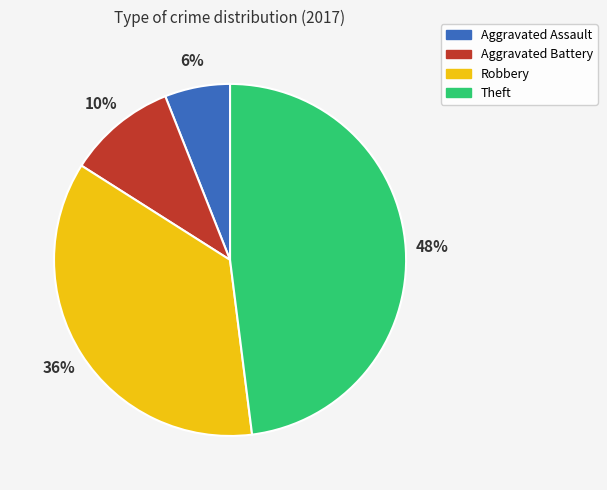

To the nearest percent, what portion does Theft represent?

48%